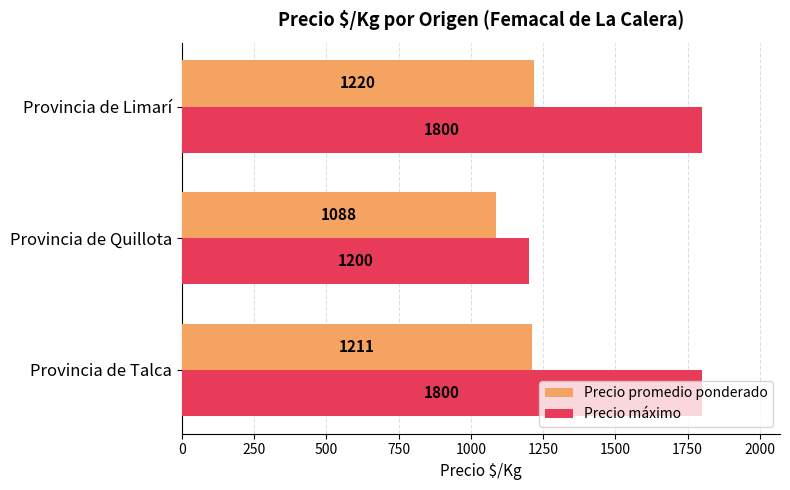

What is the difference between the Precio máximo values at Provincia de Limarí and Provincia de Quillota?

600.0